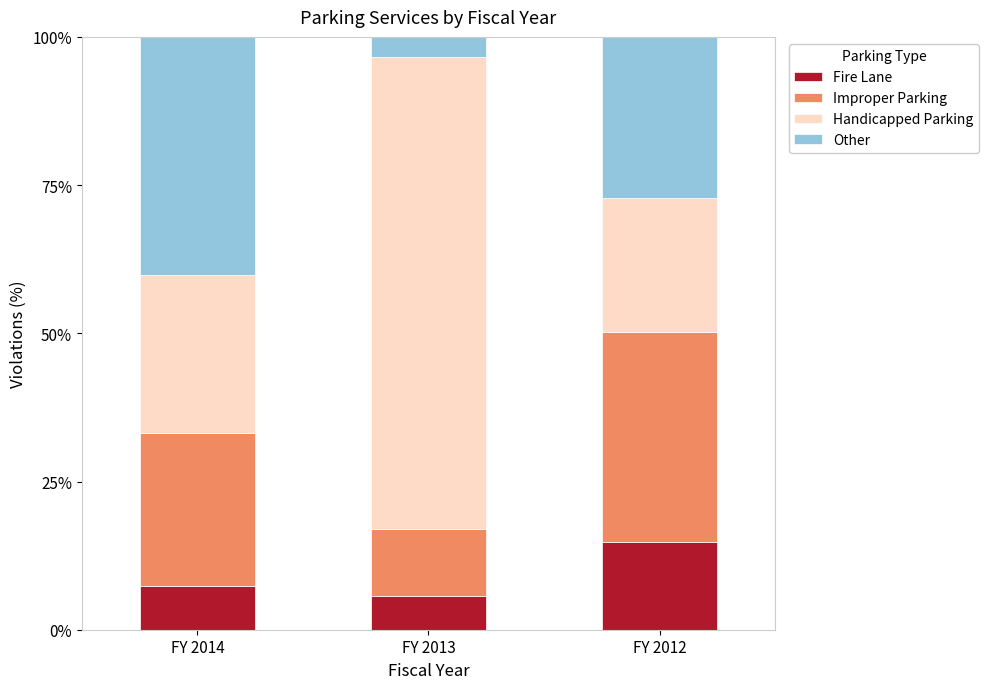

At which label does Fire Lane first exceed 7?

FY 2014